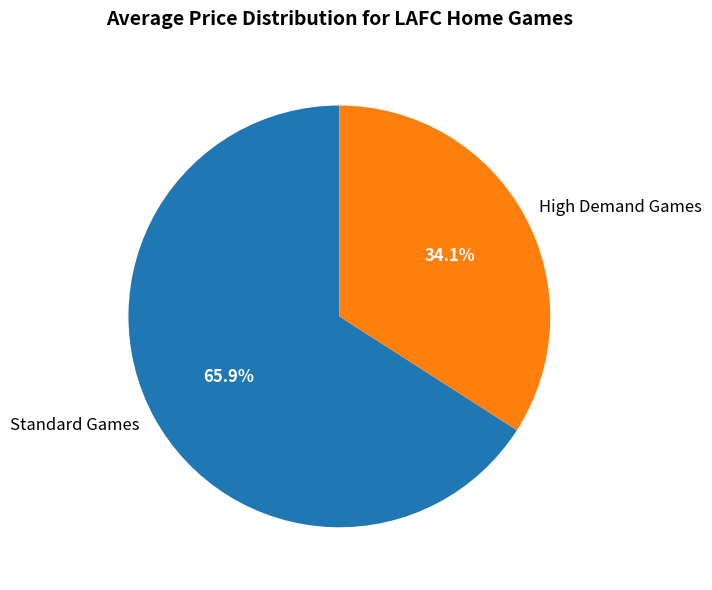

Count the number of slices in the pie.

2